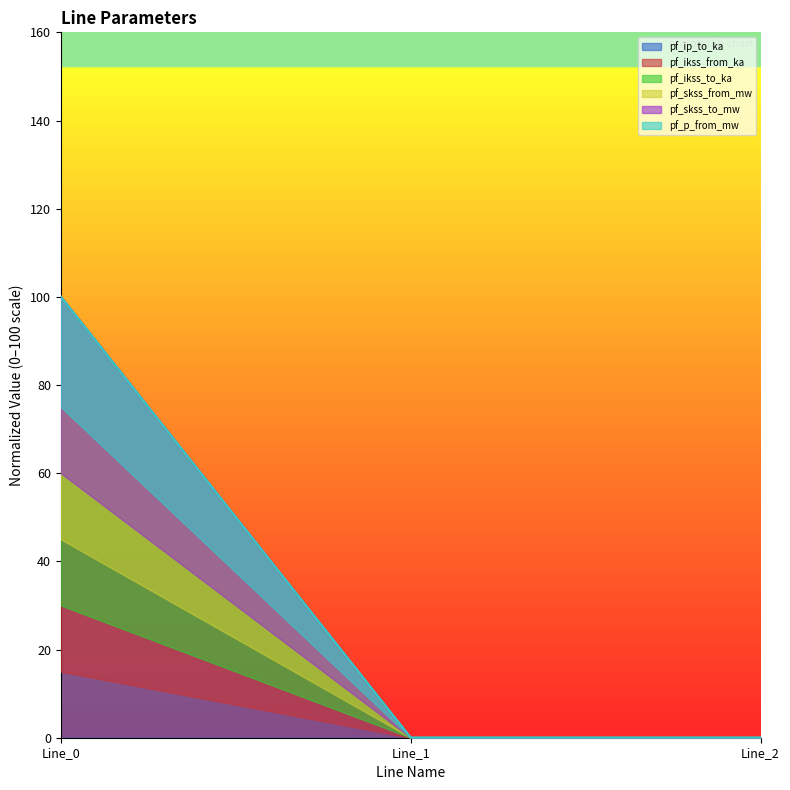

What is the difference between the pf_p_from_mw values at Line_2 and Line_0?

100.0